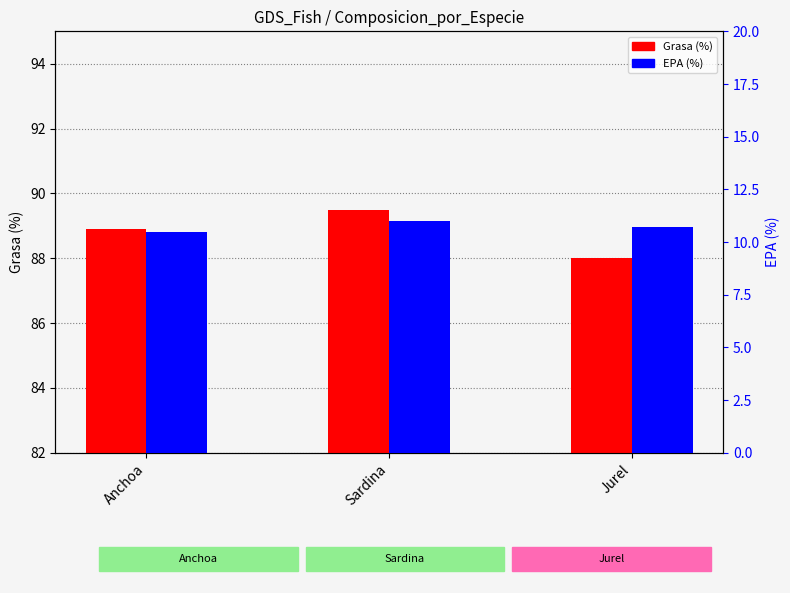

What is the label of the 3rd bar from the right?

Anchoa